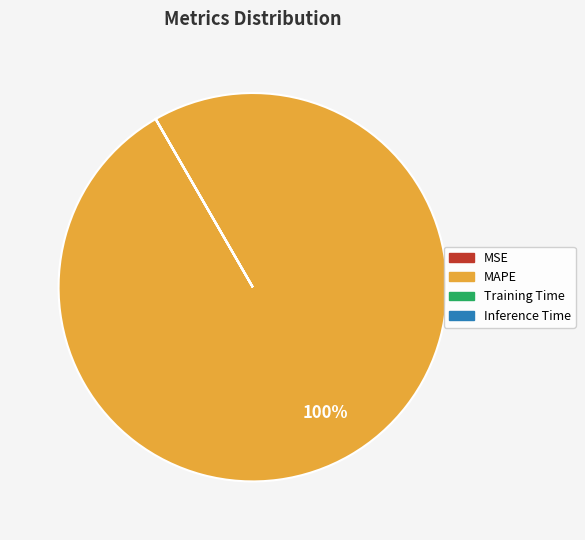

The MAPE slice represents 100% of the pie. True or false?

True